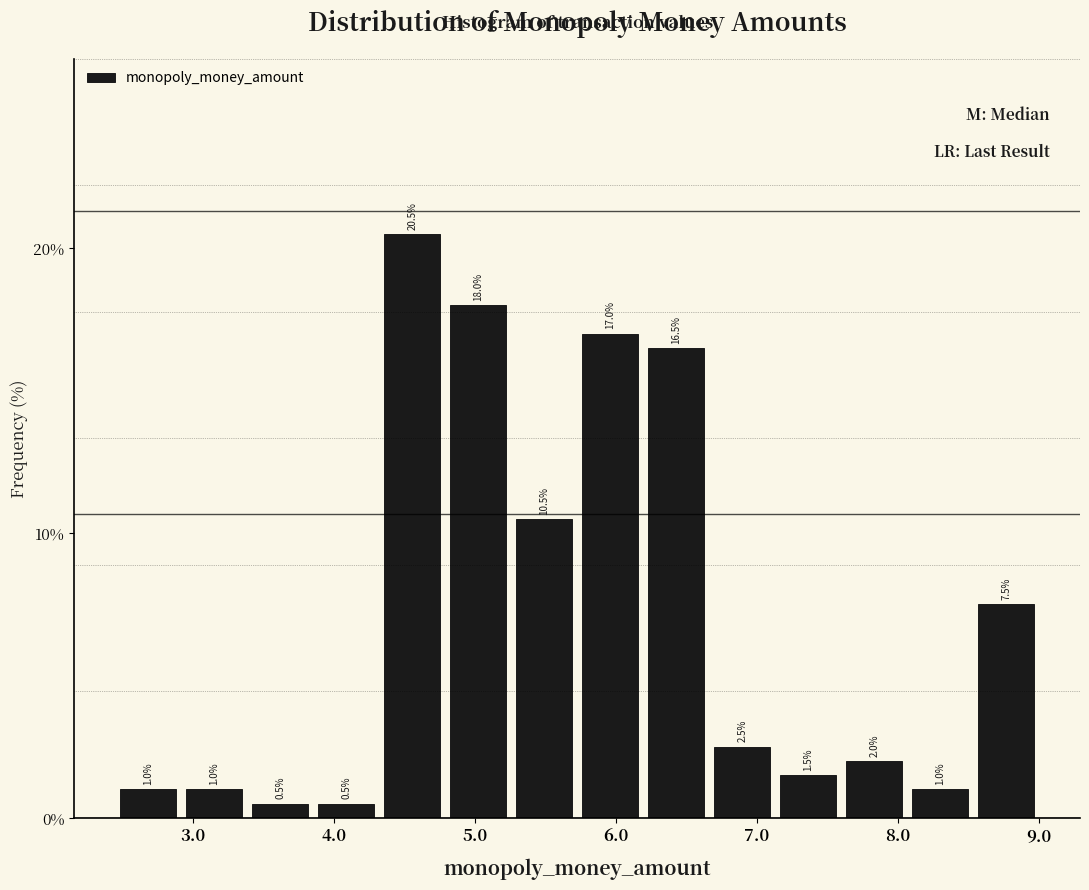

Reading left to right, transcribe this chart: for each bar, give the range it covers on the x-axis and its height. The bar edges are not printed on the chart, so give them approximately, as read against the axis.

2.5 to 2.9: 1.0
2.9 to 3.4: 1.0
3.4 to 3.9: 0.5
3.9 to 4.3: 0.5
4.3 to 4.8: 20.5
4.8 to 5.3: 18.0
5.3 to 5.7: 10.5
5.7 to 6.2: 17.0
6.2 to 6.7: 16.5
6.7 to 7.1: 2.5
7.1 to 7.6: 1.5
7.6 to 8.1: 2.0
8.1 to 8.5: 1.0
8.5 to 9.0: 7.5